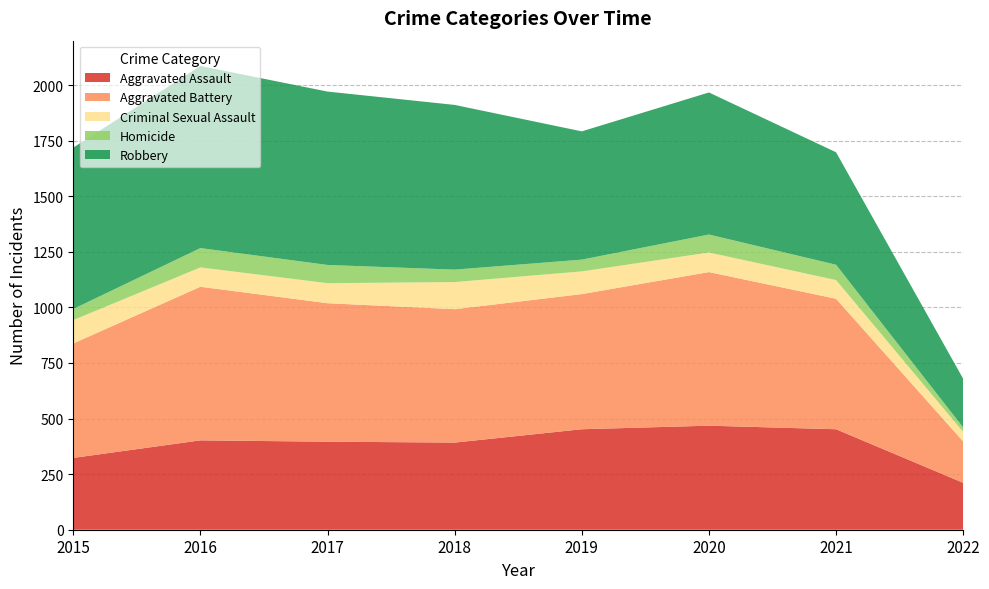

Reading left to right, list all the values displayed in this chart.

Aggravated Assault: 323	402	396	392	452	468	452	211
Aggravated Battery: 515	691	623	600	608	691	587	186
Criminal Sexual Assault: 105	87	90	122	102	88	84	43
Homicide: 50	87	82	56	53	81	69	20
Robbery: 726	819	780	741	577	639	506	219